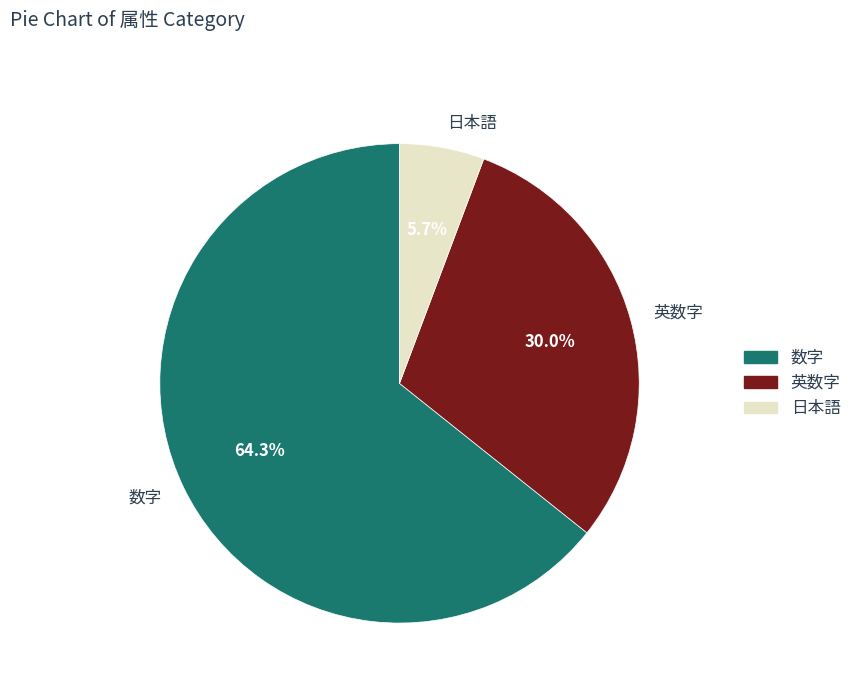

Does 英数字 represent more than half of the total?

No